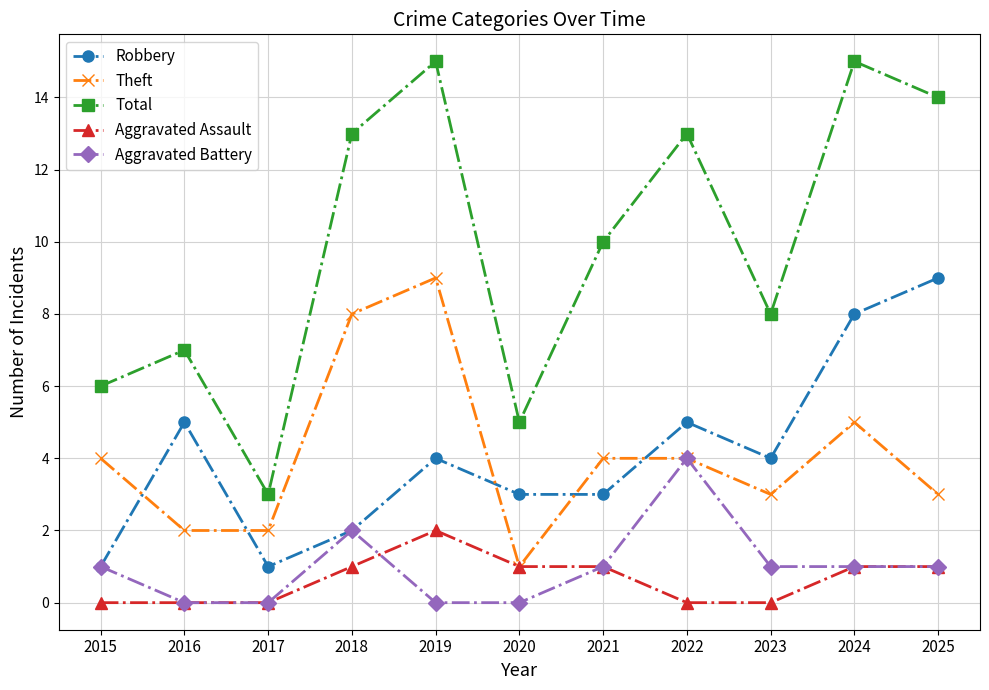

What is the total value across all series at 2024?

30